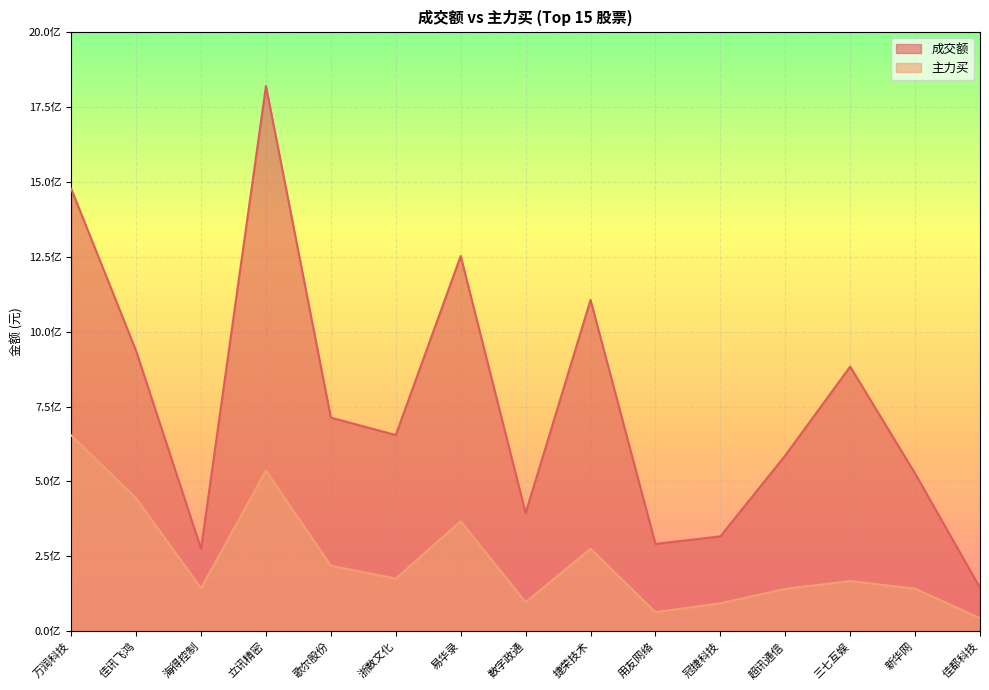

At how many categories does at least one series exceed 728698097?

6